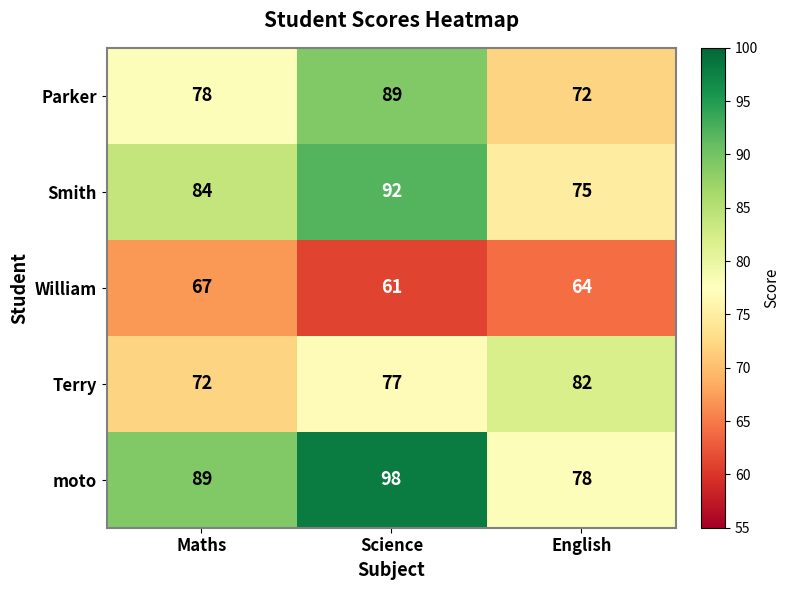

What is the average value of the Smith series?

84